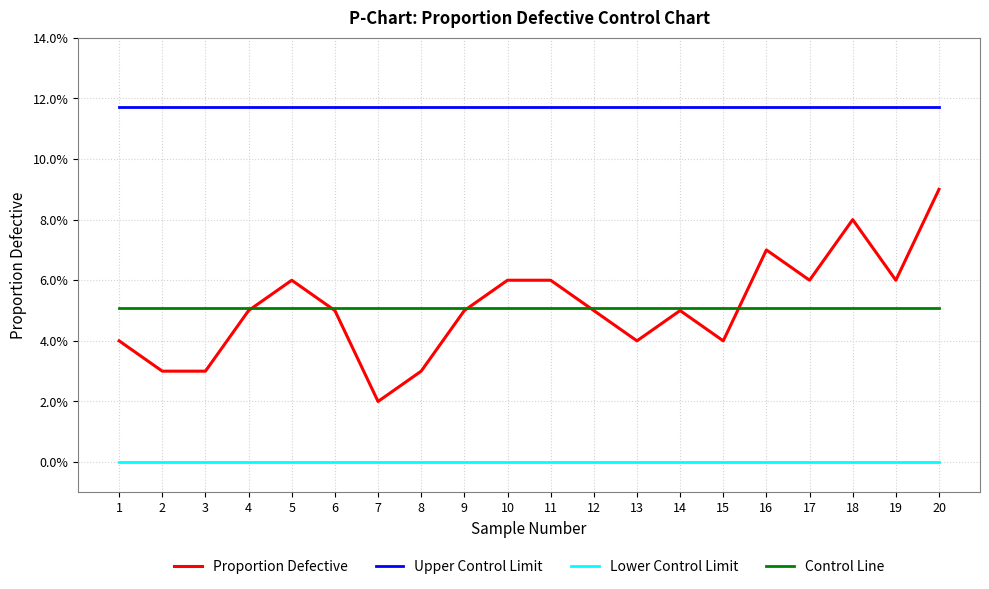

Does the chart have visible grid lines?

Yes